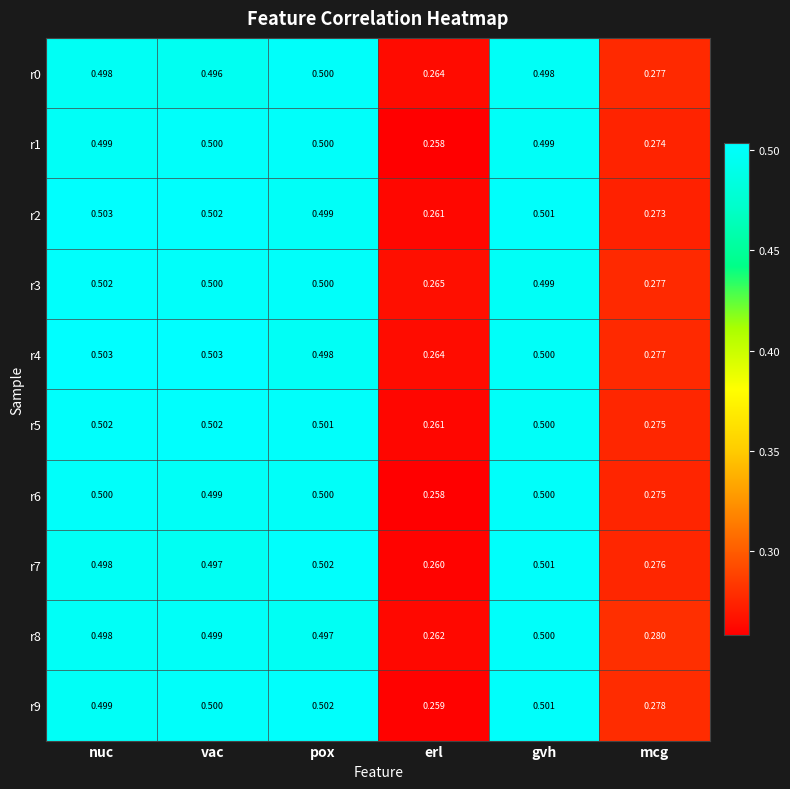

At which category is the sum across all series the highest?

nuc